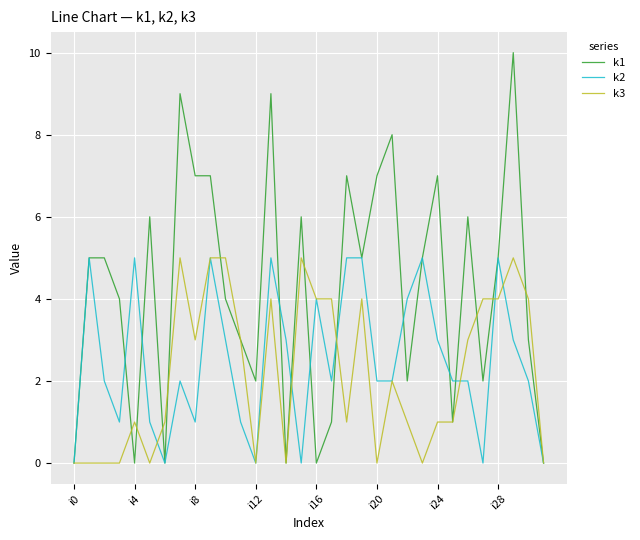

What are all the series names shown in the legend?

k1, k2, k3